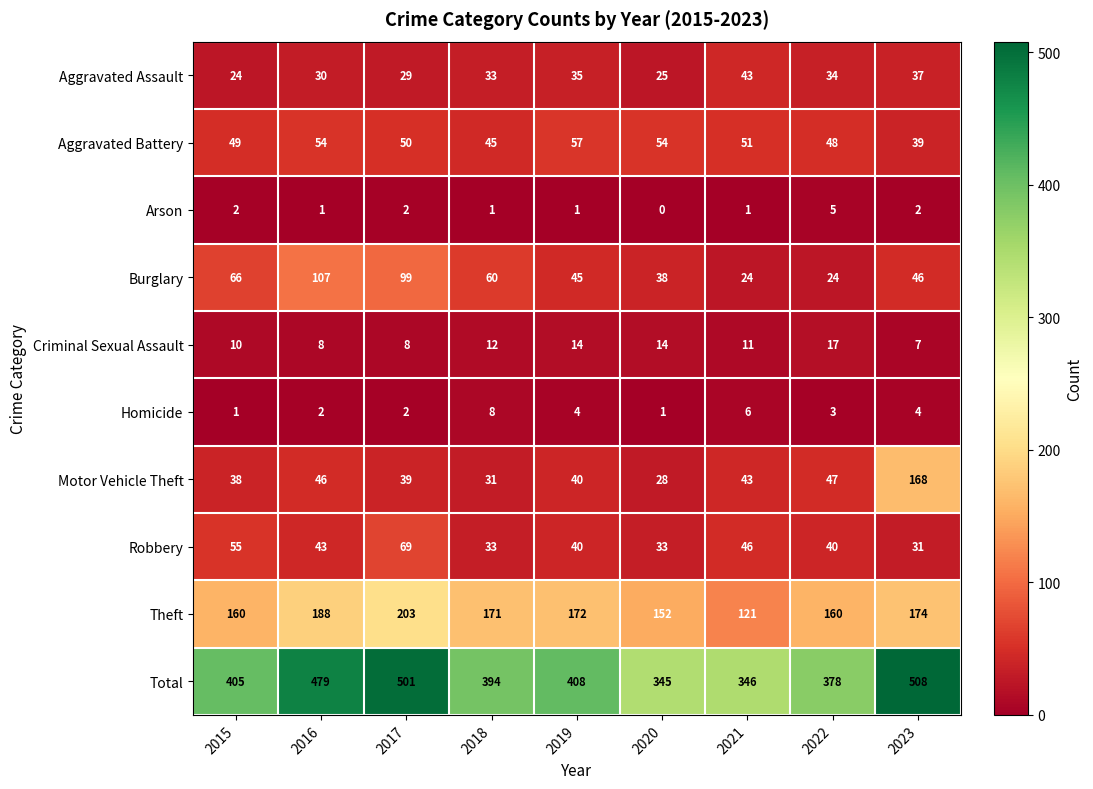

What is the total value across all series at 2016?

958